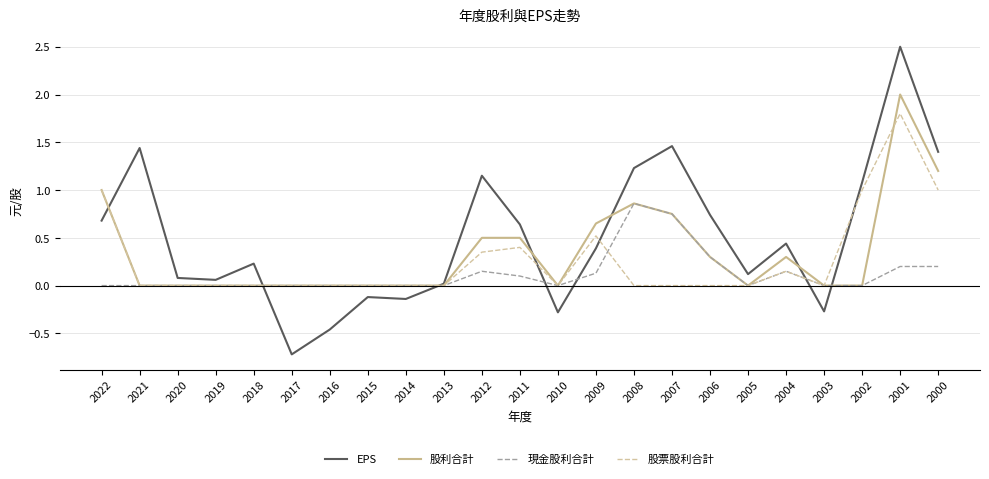

List the series in order of their peak value, highest first.

EPS, 股利合計, 股票股利合計, 現金股利合計